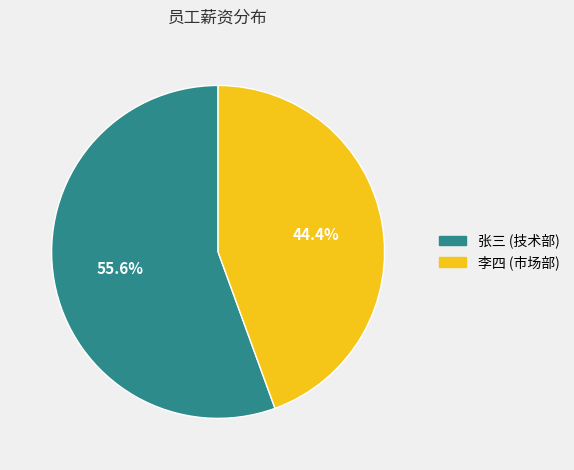

Is there a majority slice in this chart?

Yes